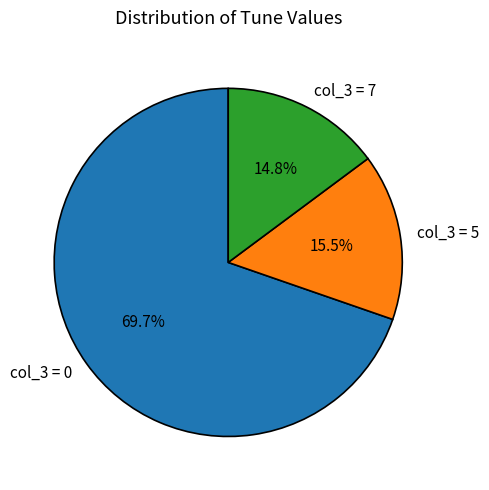

How much of the chart is everything except col_3 = 0?

30.3%